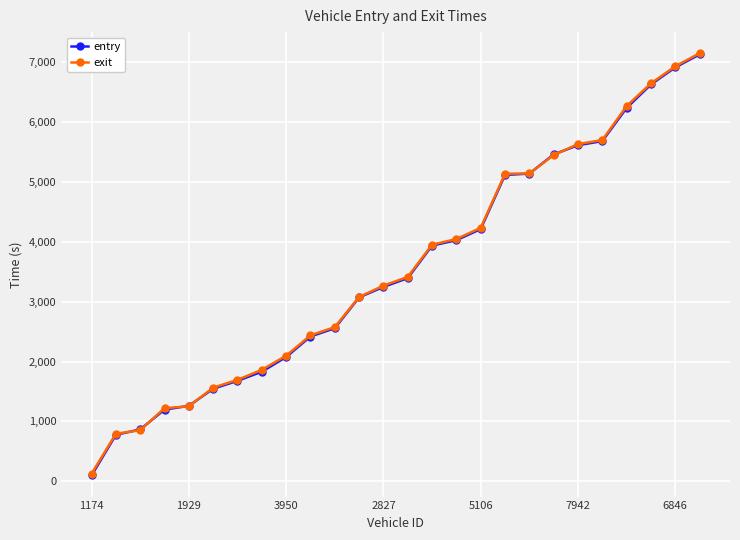

What is the value of the entry point at the 9th from the left?

2075.8